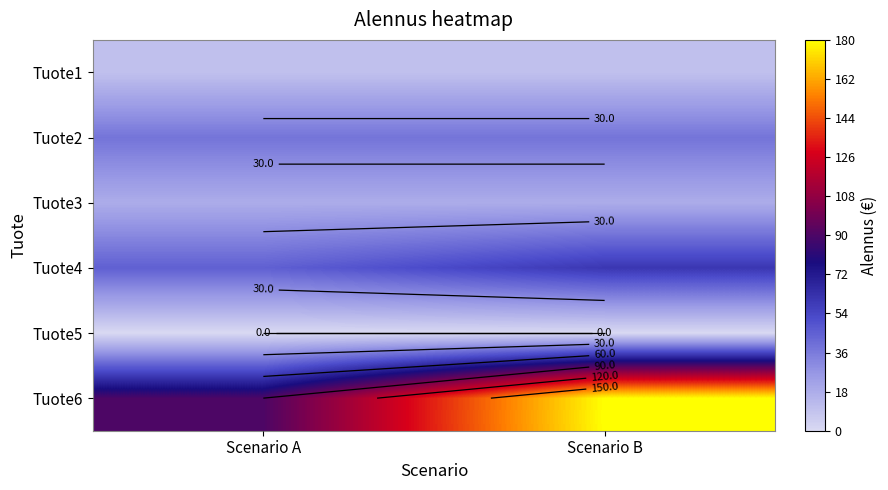

What is the difference between the Tuote6 values at Scenario A and Scenario B?

90.0